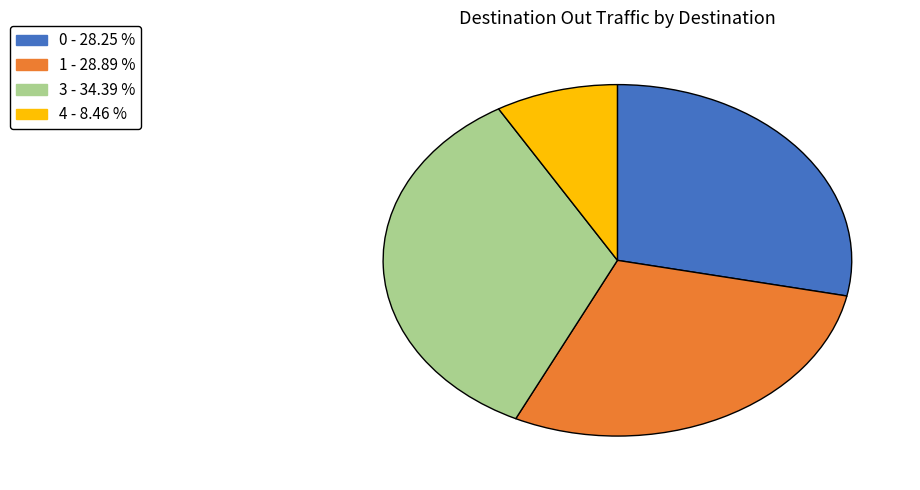

Rank the categories by value from lowest to highest.

4, 0, 1, 3